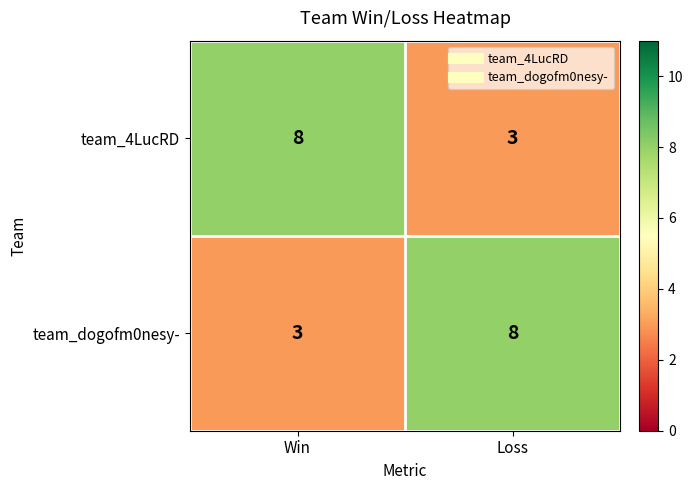

Rank the series at Win from highest to lowest value.

team_4LucRD, team_dogofm0nesy-